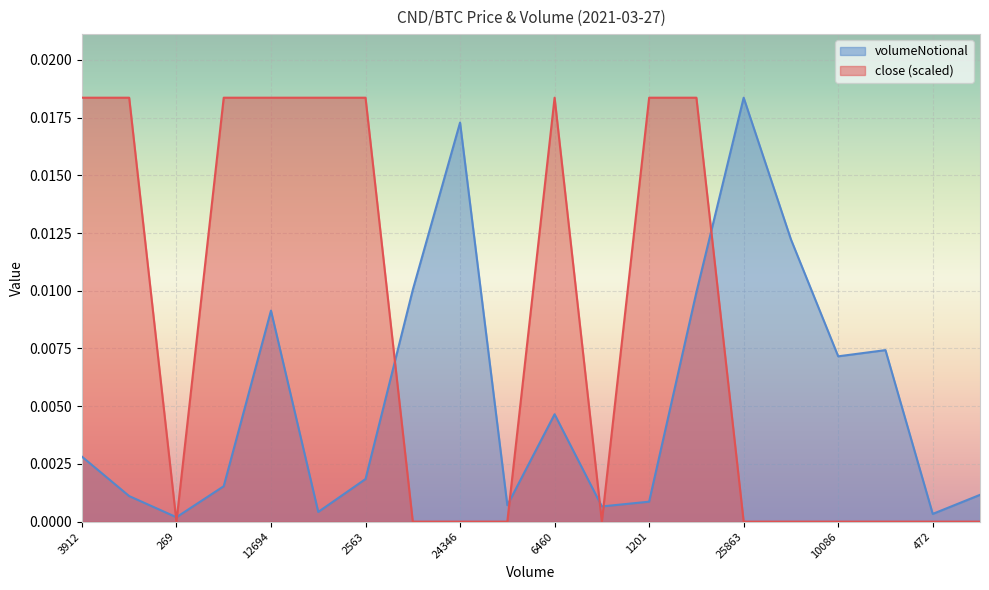

How many lines are shown in the chart?

2